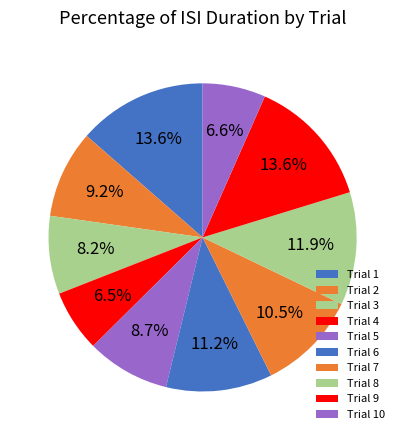

Count the number of slices in the pie.

10